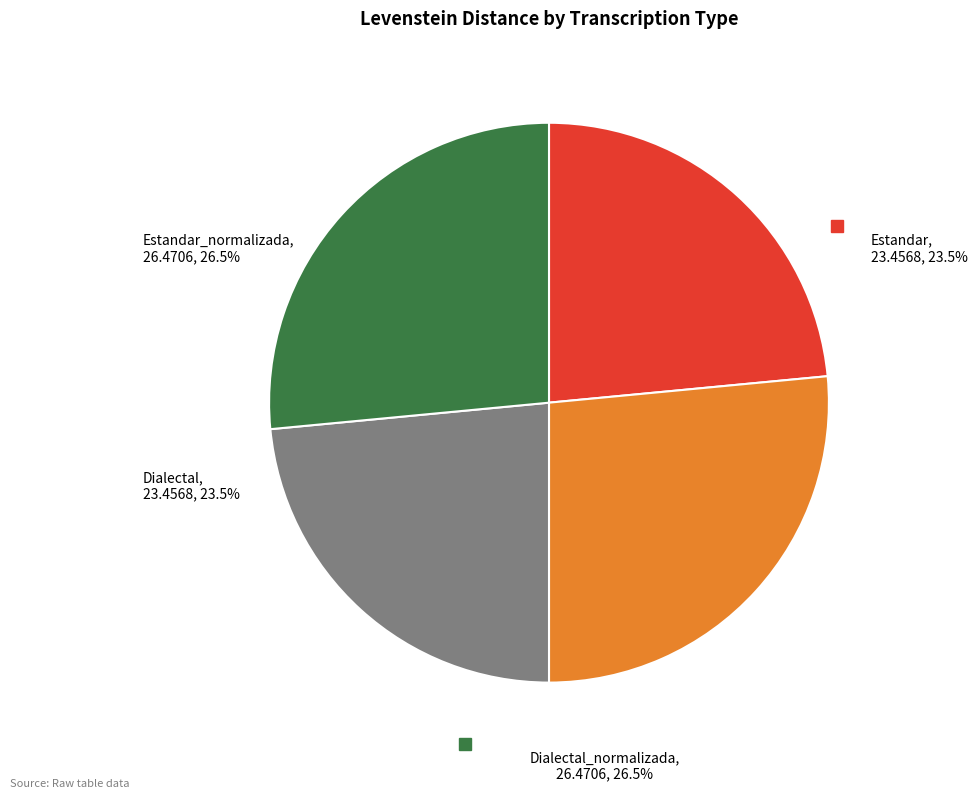

To the nearest percent, what is the difference between the largest and smallest slice percentages?

3%